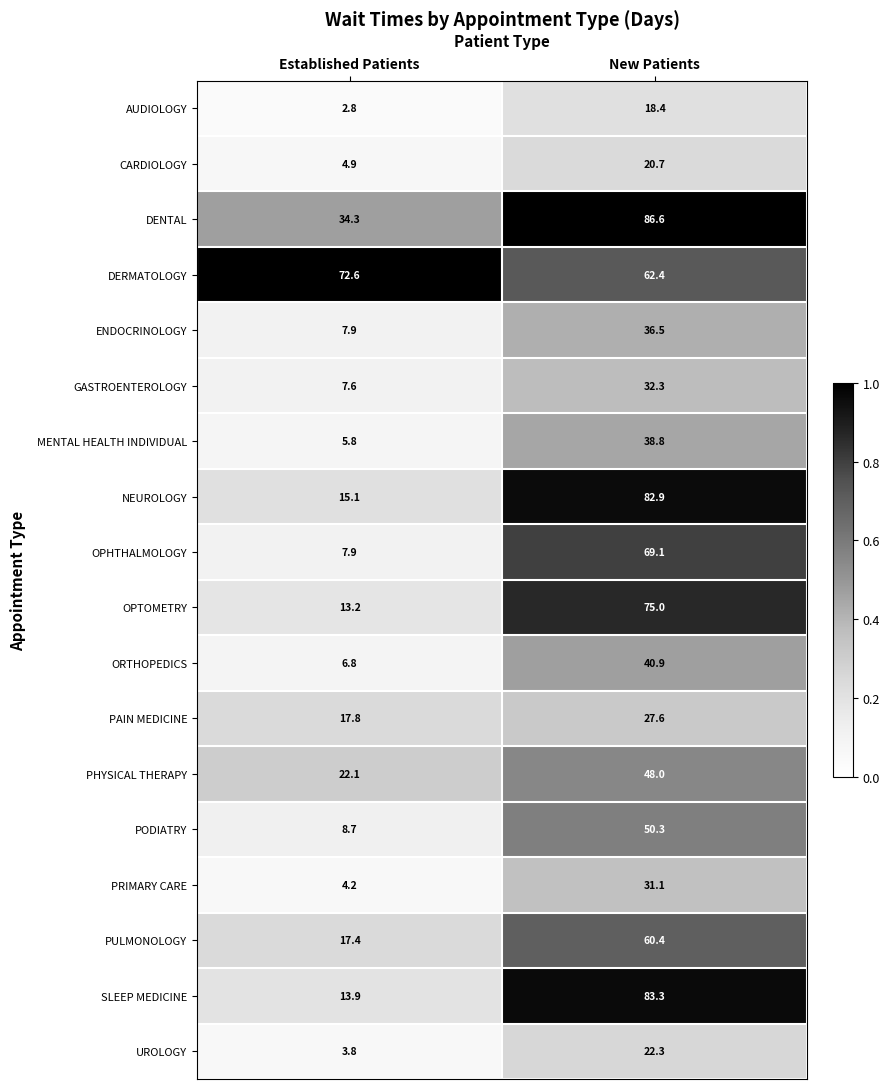

Where does the DERMATOLOGY series first go above 72?

Established Patients